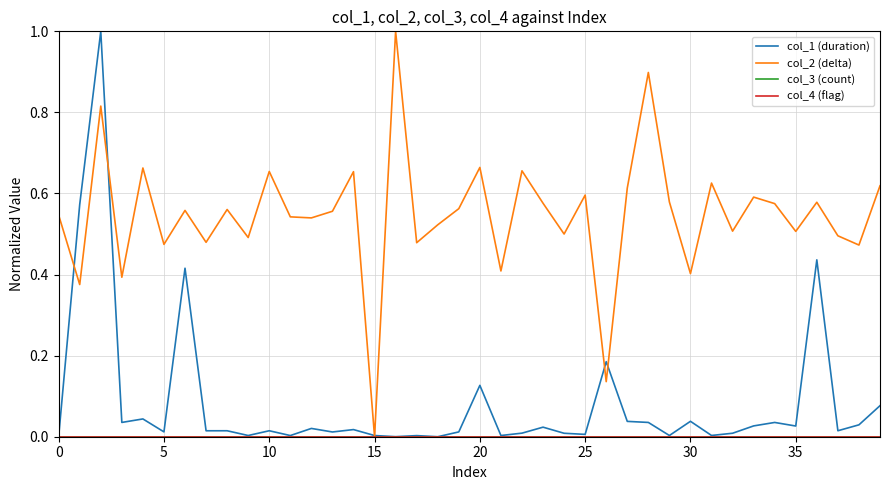

Reading left to right, transcribe all the data shown in this chart.

col_1 (duration): 0.0	0.6	1.0	0.0	0.0	0.0	0.4	0.0	0.0	0.0	0.0	0.0	0.0	0.0	0.0	0.0	0.0	0.0	0.0	0.0	0.1	0.0	0.0	0.0	0.0	0.0	0.2	0.0	0.0	0.0	0.0	0.0	0.0	0.0	0.0	0.0	0.4	0.0	0.0	0.1
col_2 (delta): 0.5	0.4	0.8	0.4	0.7	0.5	0.6	0.5	0.6	0.5	0.7	0.5	0.5	0.6	0.7	0.0	1.0	0.5	0.5	0.6	0.7	0.4	0.7	0.6	0.5	0.6	0.1	0.6	0.9	0.6	0.4	0.6	0.5	0.6	0.6	0.5	0.6	0.5	0.5	0.6
col_3 (count): 0.0	0.0	0.0	0.0	0.0	0.0	0.0	0.0	0.0	0.0	0.0	0.0	0.0	0.0	0.0	0.0	0.0	0.0	0.0	0.0	0.0	0.0	0.0	0.0	0.0	0.0	0.0	0.0	0.0	0.0	0.0	0.0	0.0	0.0	0.0	0.0	0.0	0.0	0.0	0.0
col_4 (flag): 0.0	0.0	0.0	0.0	0.0	0.0	0.0	0.0	0.0	0.0	0.0	0.0	0.0	0.0	0.0	0.0	0.0	0.0	0.0	0.0	0.0	0.0	0.0	0.0	0.0	0.0	0.0	0.0	0.0	0.0	0.0	0.0	0.0	0.0	0.0	0.0	0.0	0.0	0.0	0.0